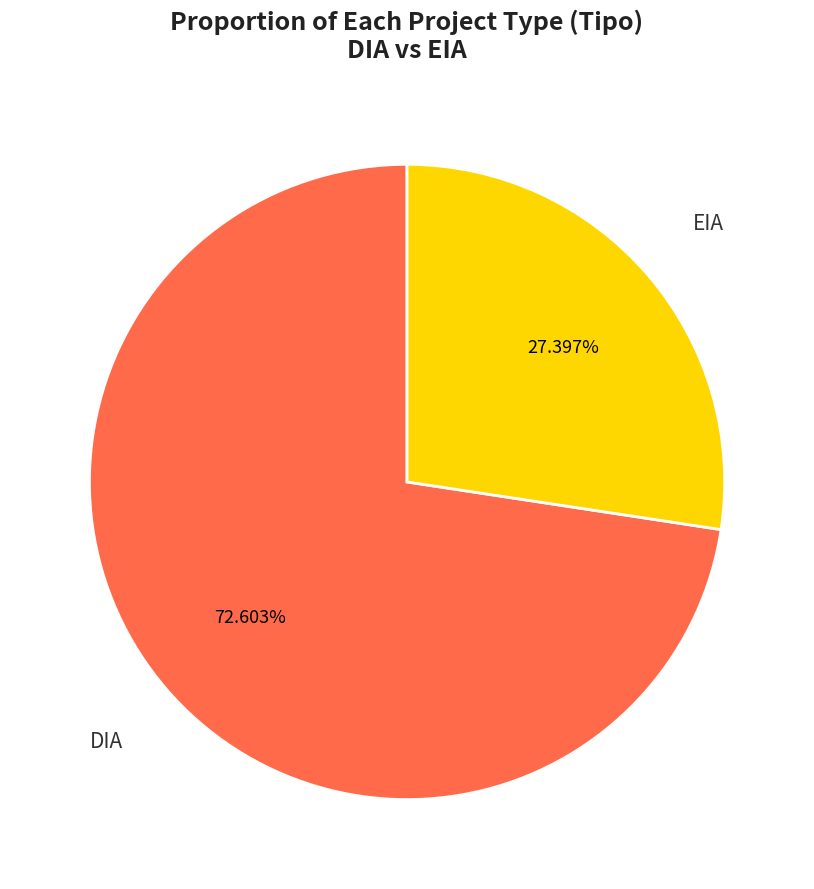

Does any single category account for the majority?

Yes